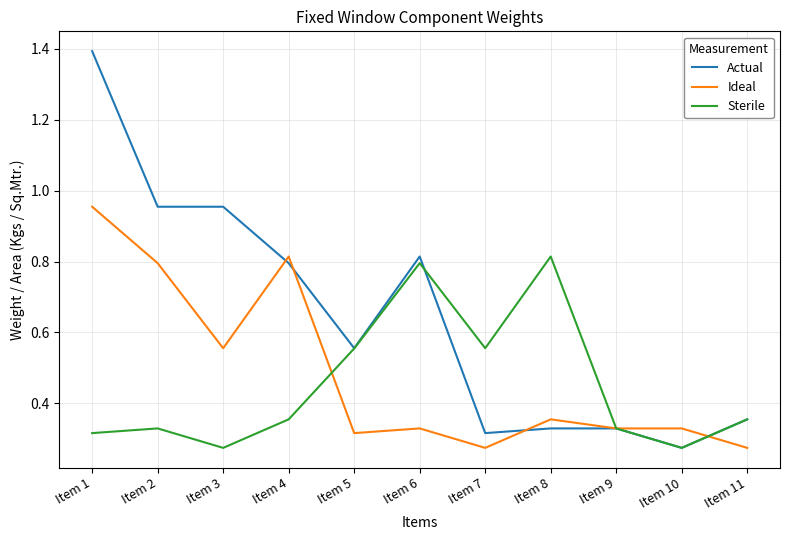

What is the greatest value displayed?

1.4